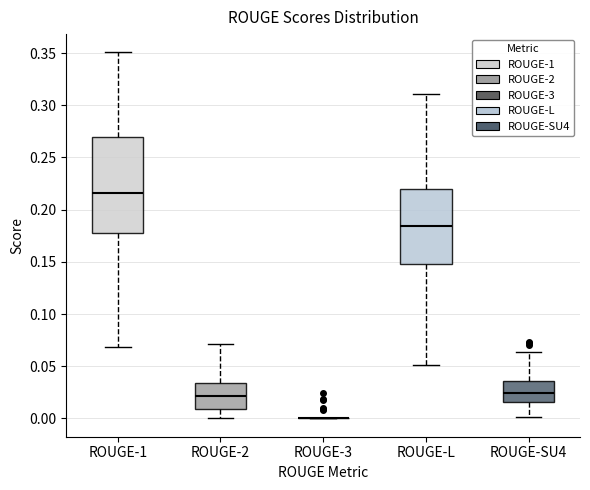

Reading left to right, read every box against the y-axis: the position of its median line, the range the box covers, and the ends of its whiskers. The values are not printed on the chart, so give them approximately, as read against the axis.

ROUGE-1: median 0.215, box 0.180 to 0.270, whiskers 0.070 to 0.350
ROUGE-2: median 0.020, box 0.010 to 0.035, whiskers 0.000 to 0.070
ROUGE-3: box collapsed to a line at 0.000, whiskers 0.000 to 0.000
ROUGE-L: median 0.185, box 0.150 to 0.220, whiskers 0.050 to 0.310
ROUGE-SU4: median 0.025, box 0.015 to 0.035, whiskers 0.000 to 0.065